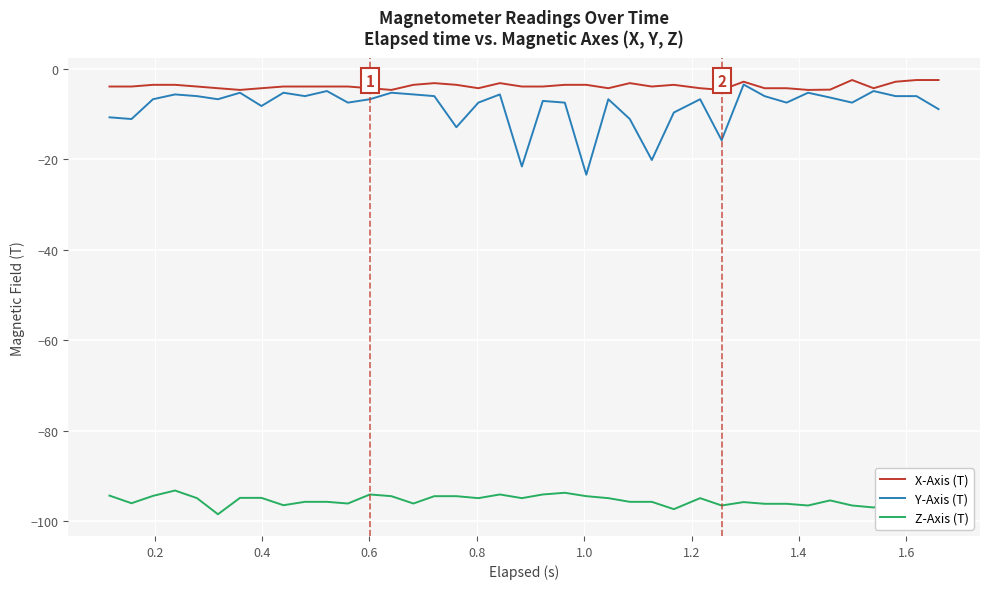

What is the maximum value shown in the chart?

-2.5